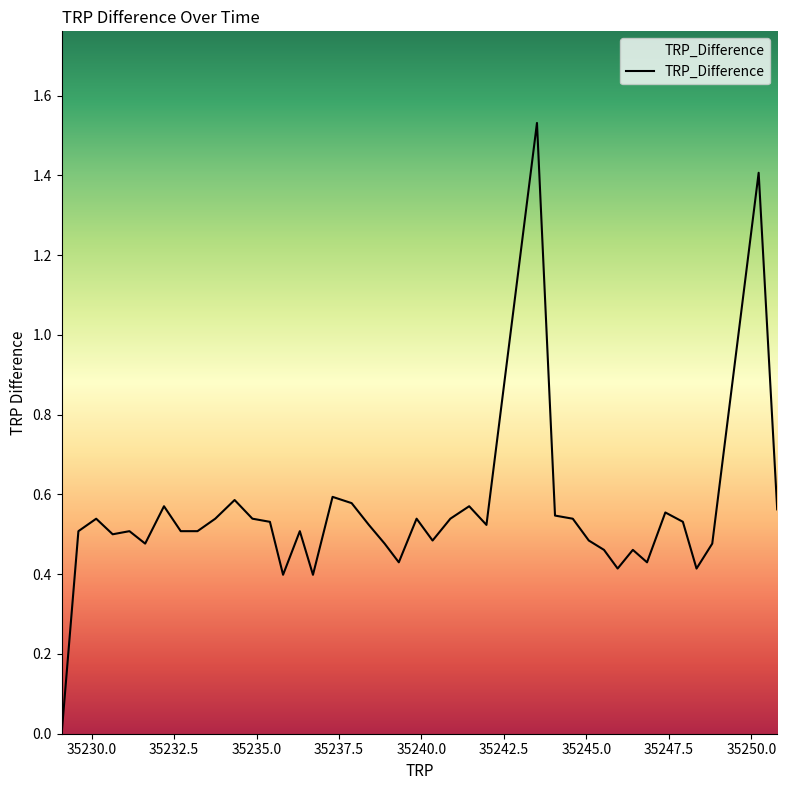

What is the label of the 29th point from the left?

35244.5859